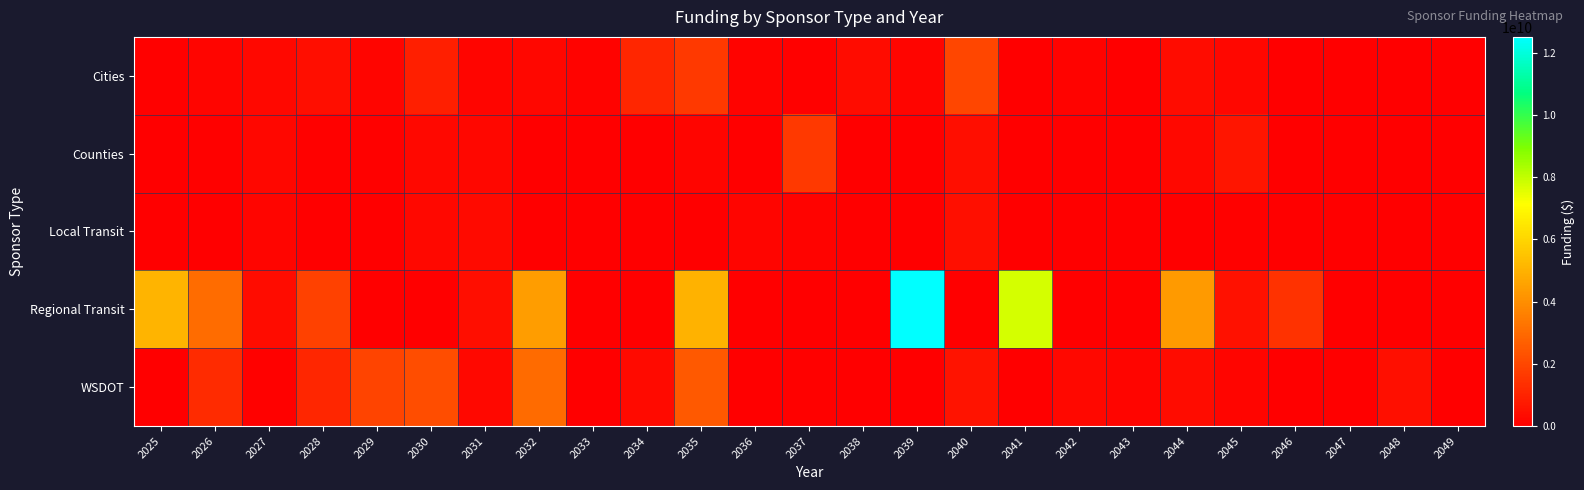

Which has a higher value, 2035 or 2045?

2035